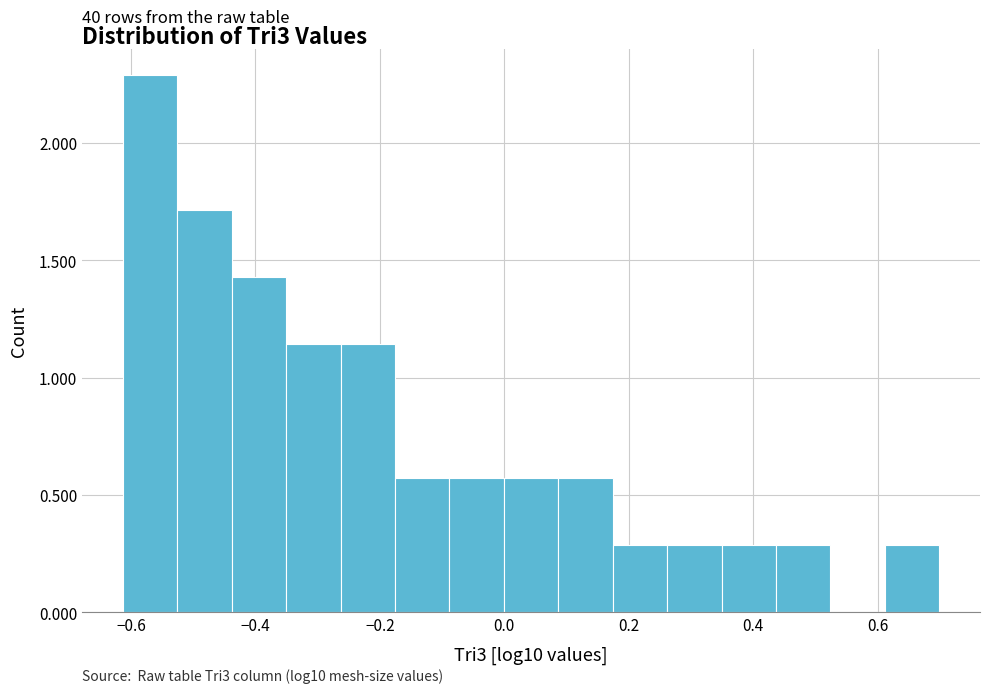

Over which range of the x-axis is the bar tallest?

-0.62 to -0.52